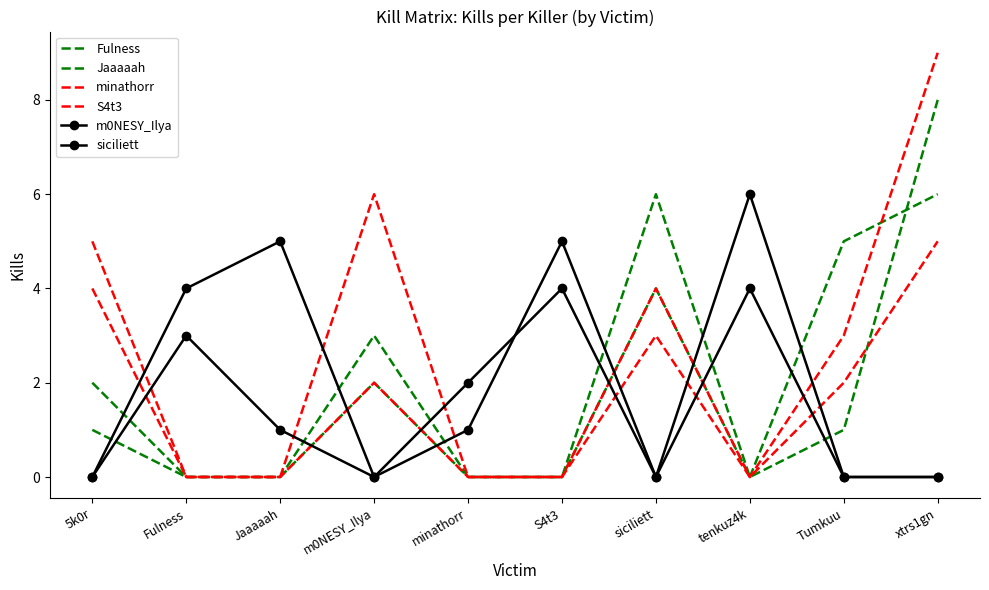

What is the spread (max minus min) of values at 5k0r?

5